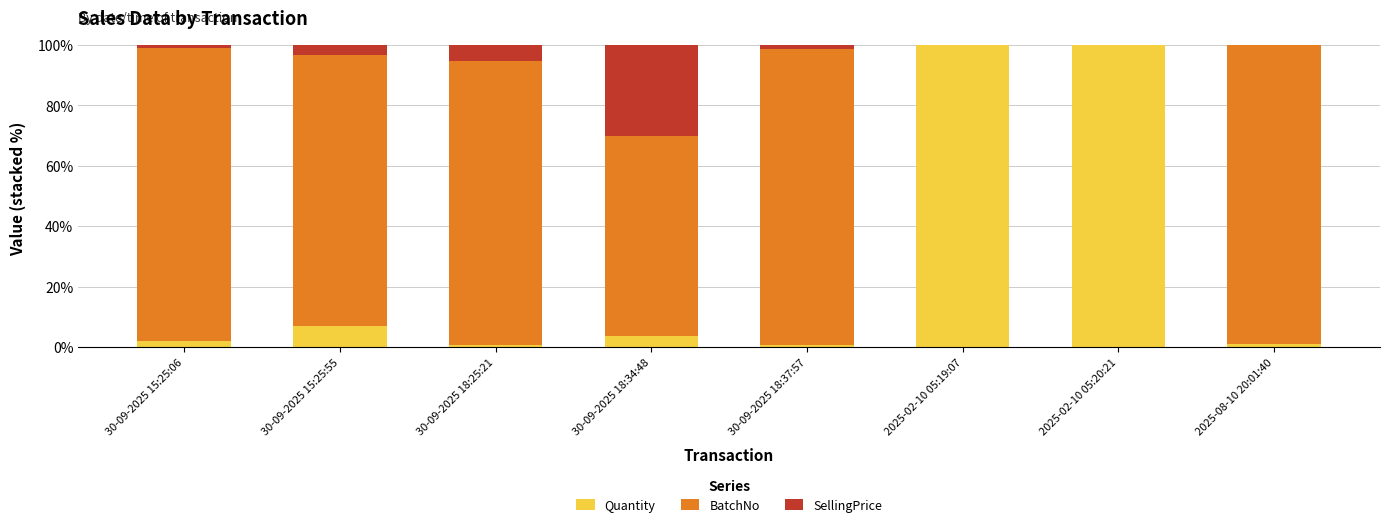

What is the sum of all Quantity values?

214.7